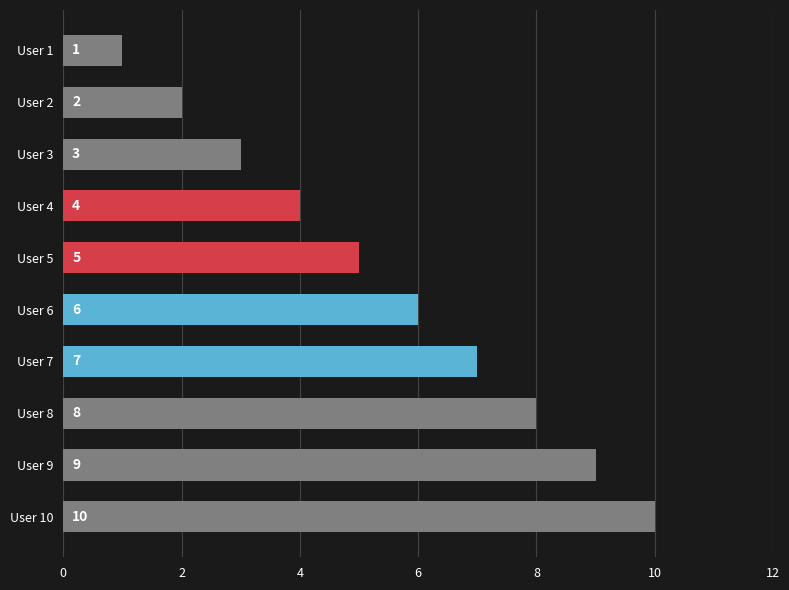

What is the value of the 10th bar from the top?

10